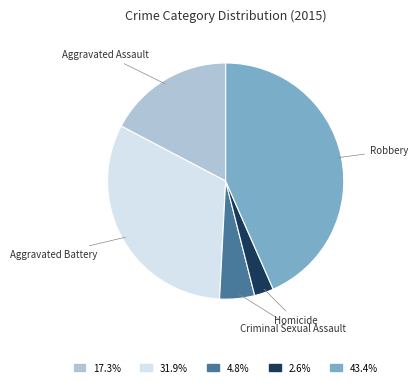

What is the ratio of the value at Aggravated Assault to the value at Criminal Sexual Assault?

3.6